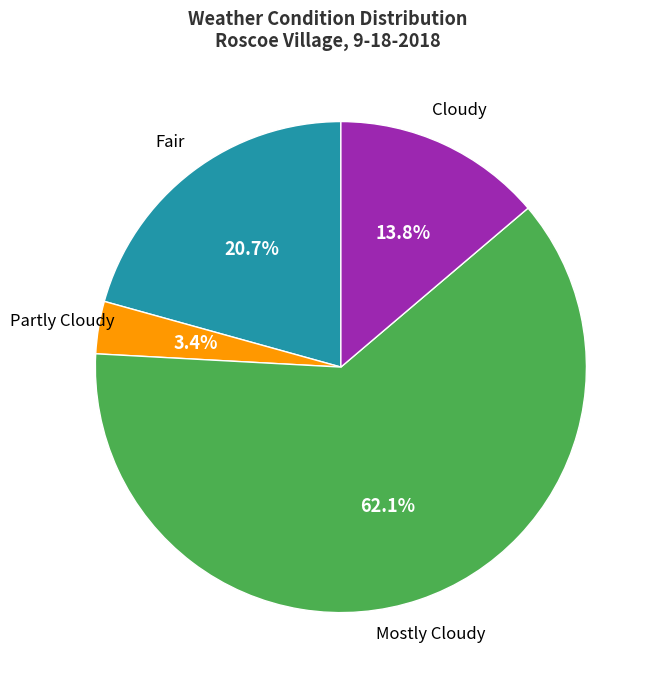

To the nearest percent, what is the combined percentage of Cloudy and Fair?

34%